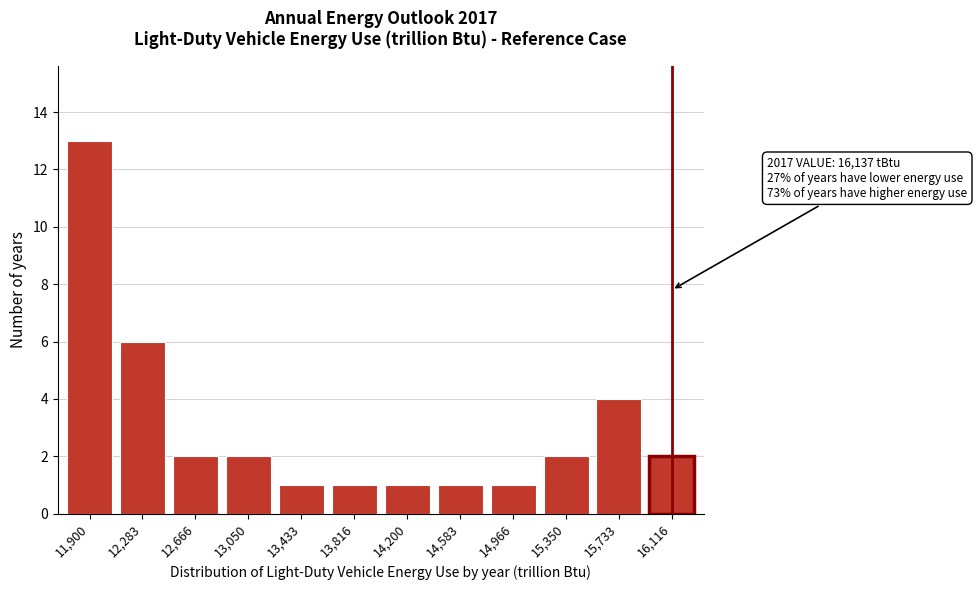

Reading right to left, list all the values displayed in this chart.

16,116=2	15,733=4	15,350=2	14,966=1	14,583=1	14,200=1	13,816=1	13,433=1	13,050=2	12,666=2	12,283=6	11,900=13